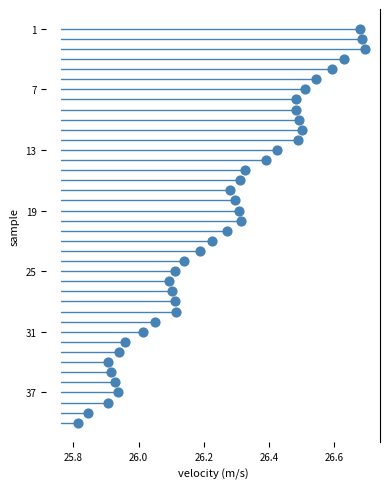

What is the range of Y values (max minus min)?

39